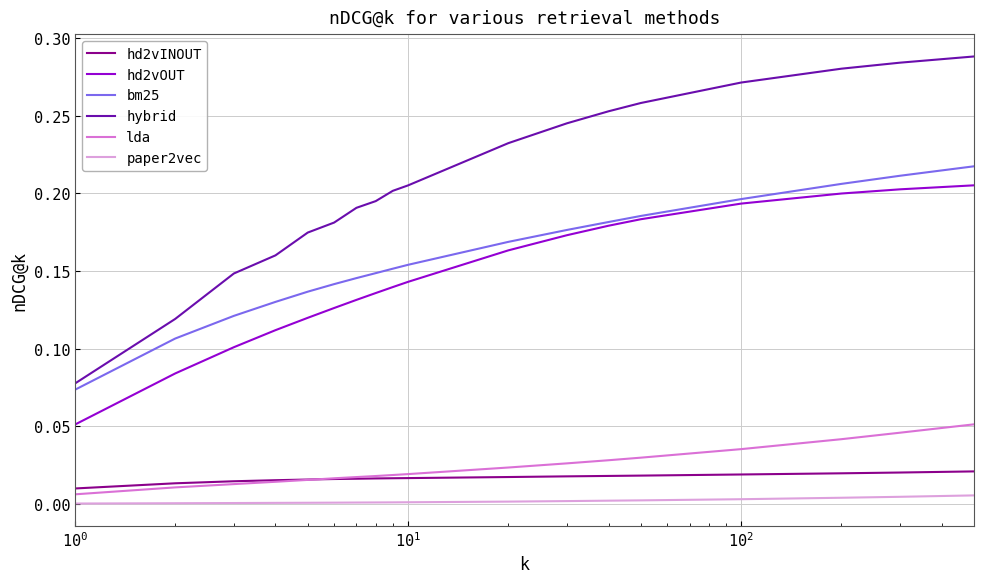

How many lines are shown in the chart?

6